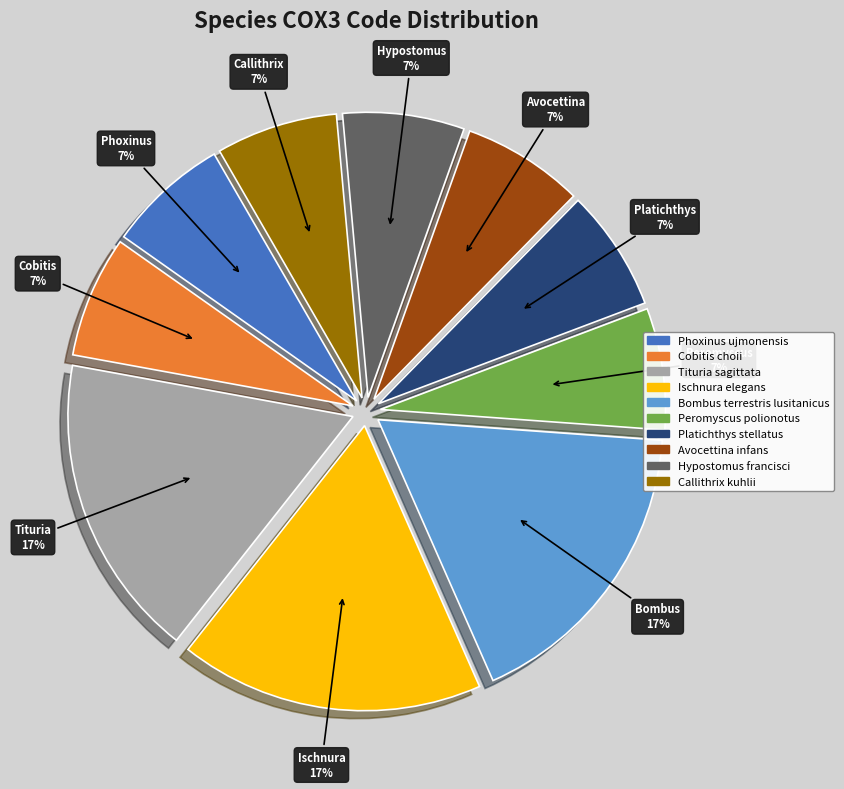

What percentage is the Cobitis choii slice, to the nearest percent?

7%